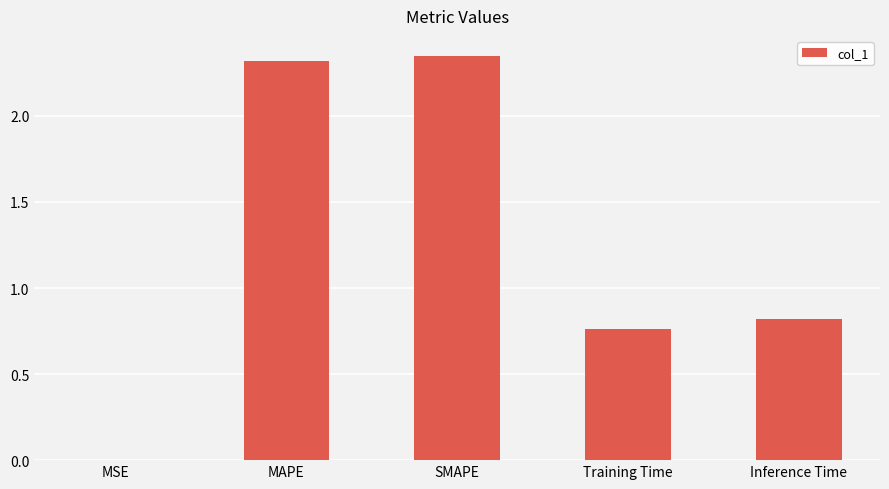

What is the sum of all values?

6.2